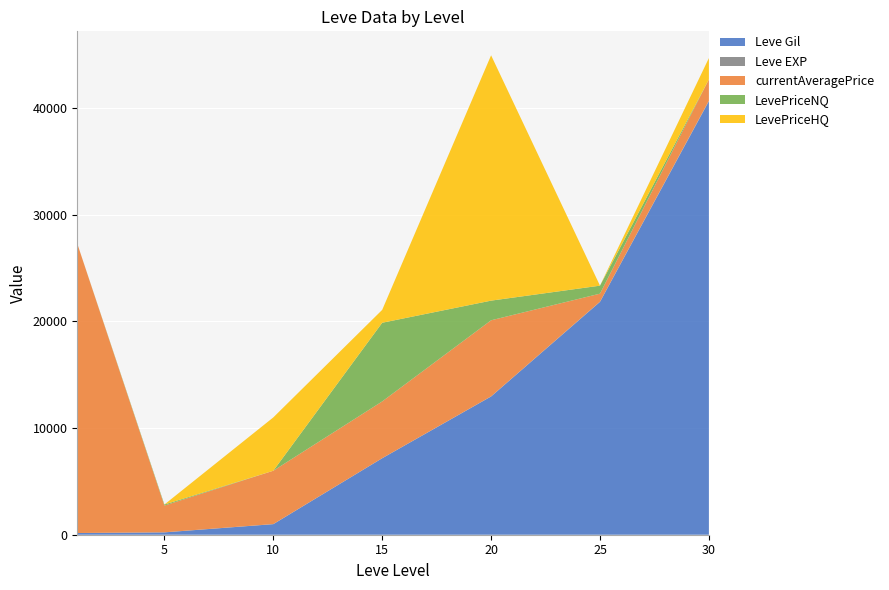

Reading left to right, what are all the values shown in this chart?

Leve Gil: 160	220	990	7170	12960	21830	40640
Leve EXP: 1	5	9	7	12	21	52
currentAveragePrice: 27128	2507	4999	5320	7132	750	1999
LevePriceNQ: 0	100	0	7376	1843	750	0
LevePriceHQ: 0	0	4999	1209	23000	0	1999